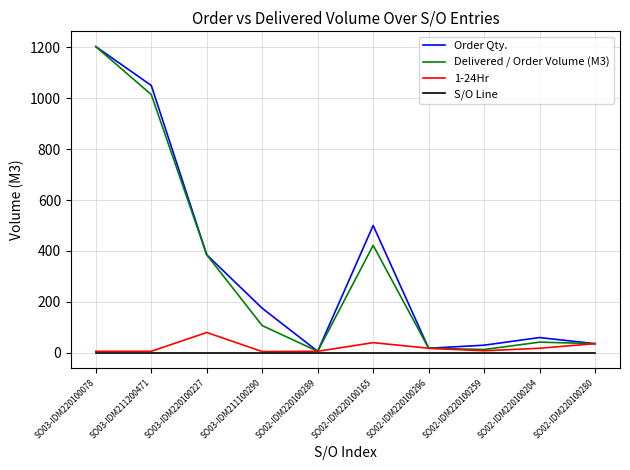

True or false: 1-24Hr has a value of 8.0 at SO02-IDM220100259.

True